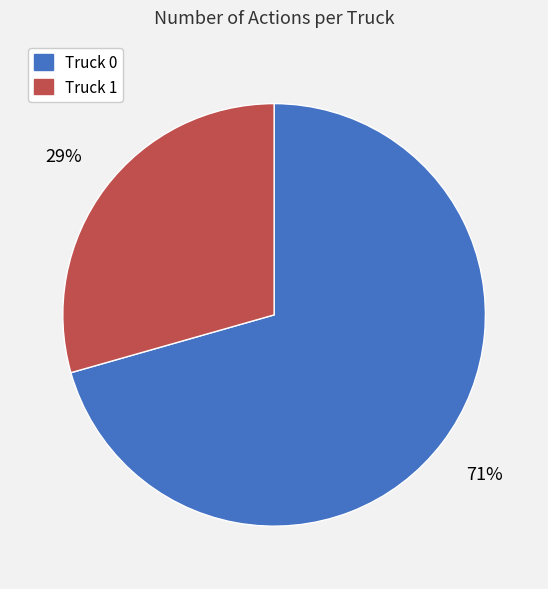

Rank the categories by value from lowest to highest.

Truck 1, Truck 0